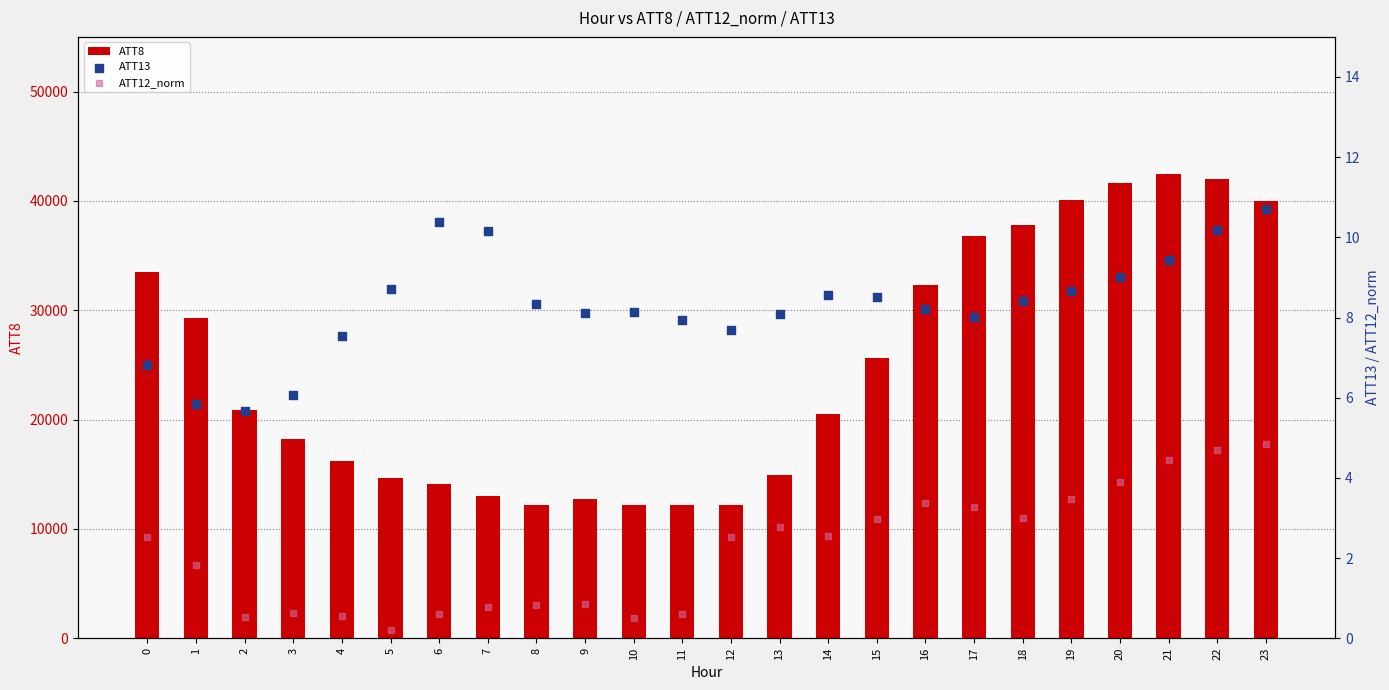

What are all the series names shown in the legend?

ATT8, ATT13, ATT12_norm